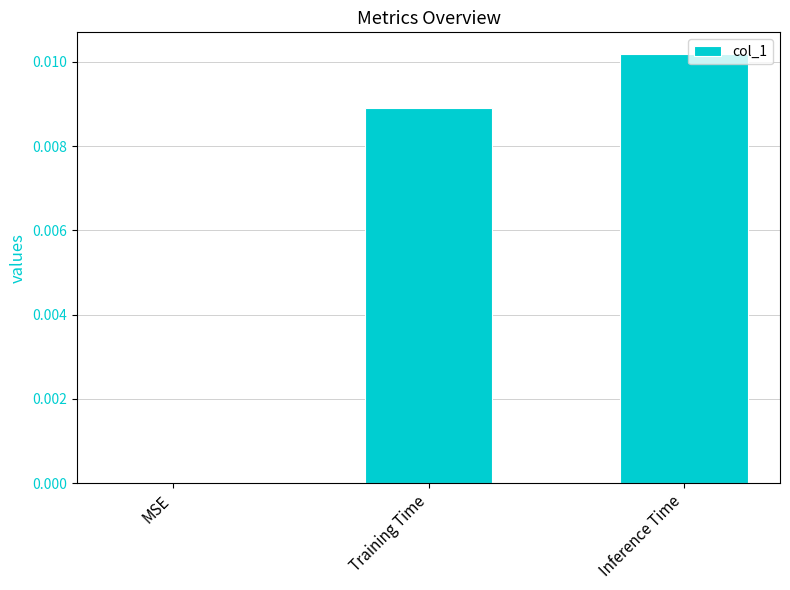

Between Training Time and Inference Time, which is larger?

Inference Time